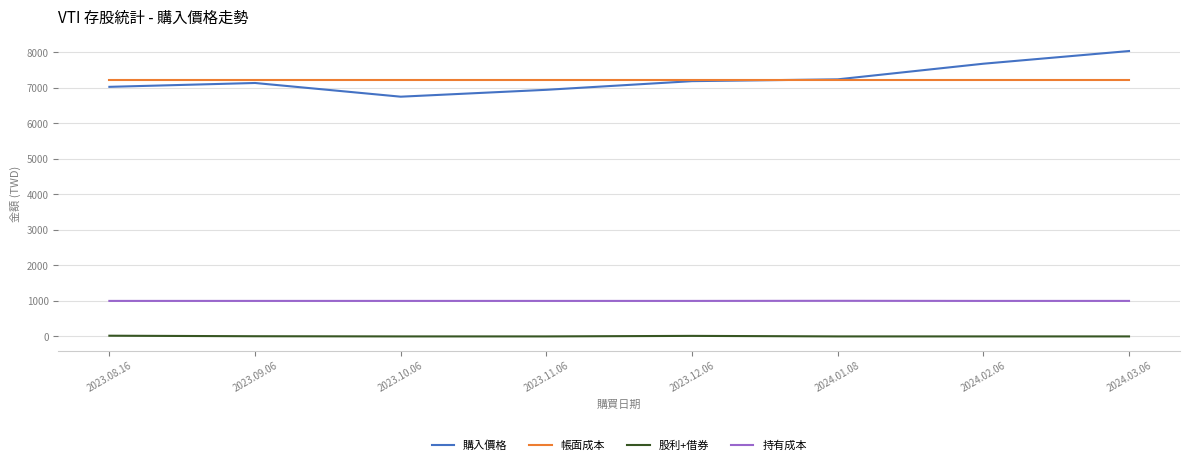

Which series has the widest spread of values?

購入價格